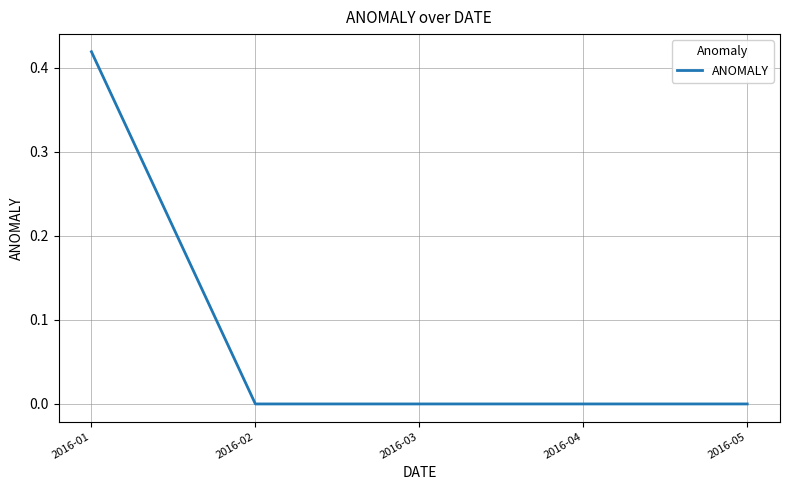

How many series are shown in this chart?

1